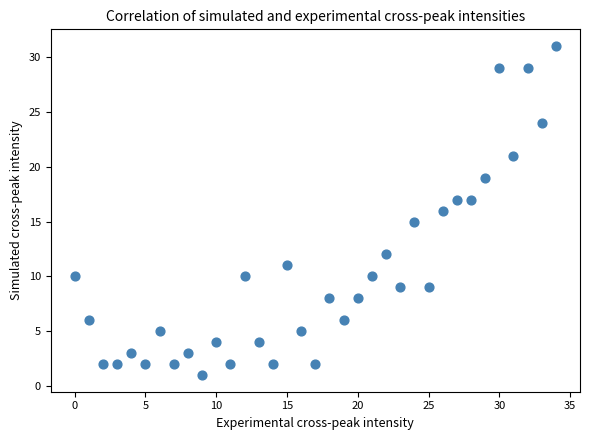

What is the range of X values (max minus min)?

34